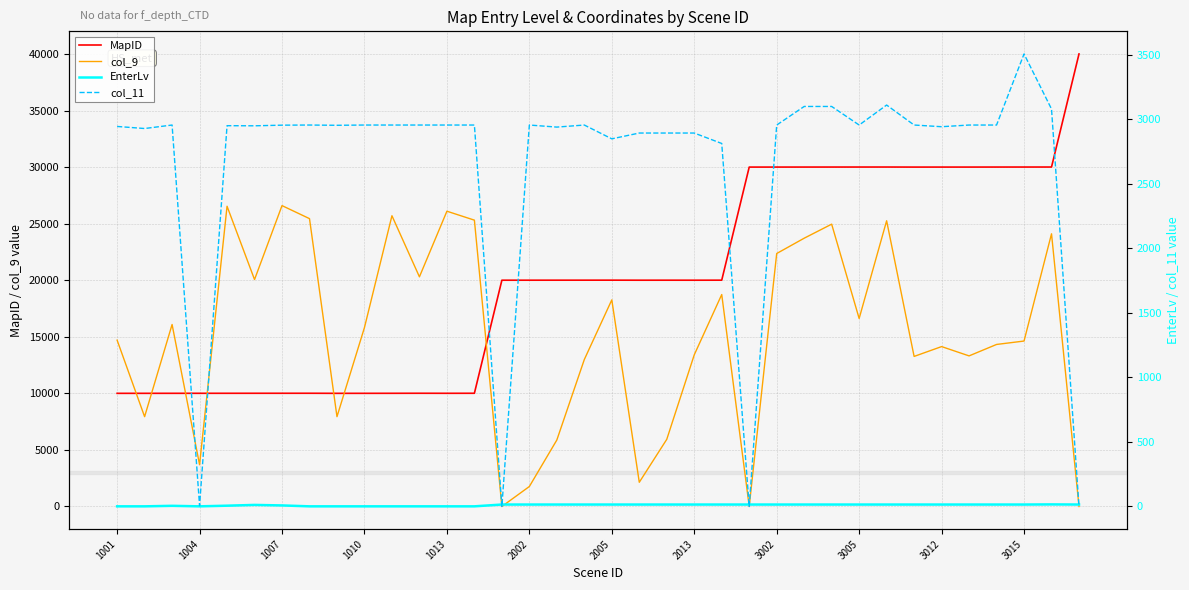

The col_11 series shows 4224 at 13. True or false?

False